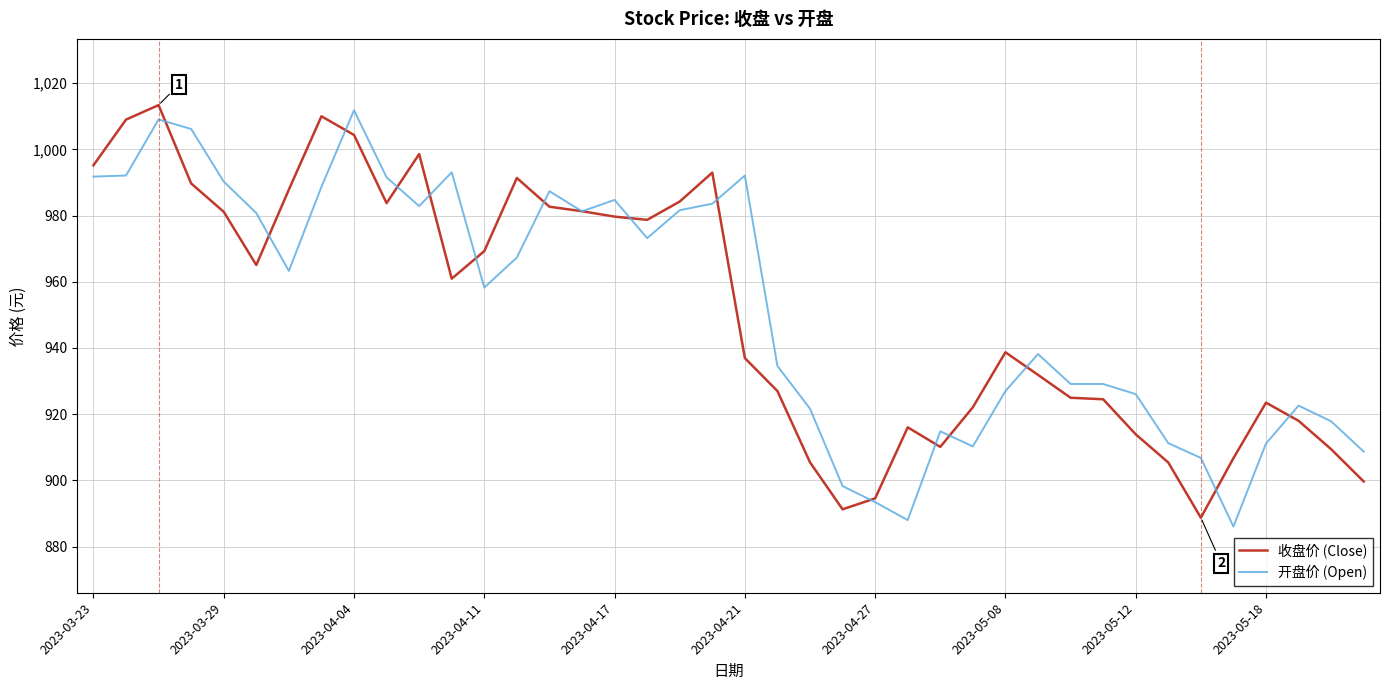

What is the maximum value for 开盘价 (Open)?

1011.8